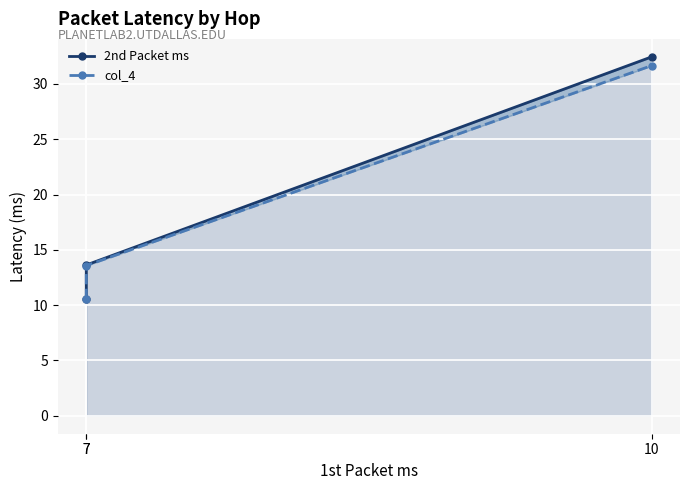

Between 7 and 10, which series saw the biggest shift?

2nd Packet ms